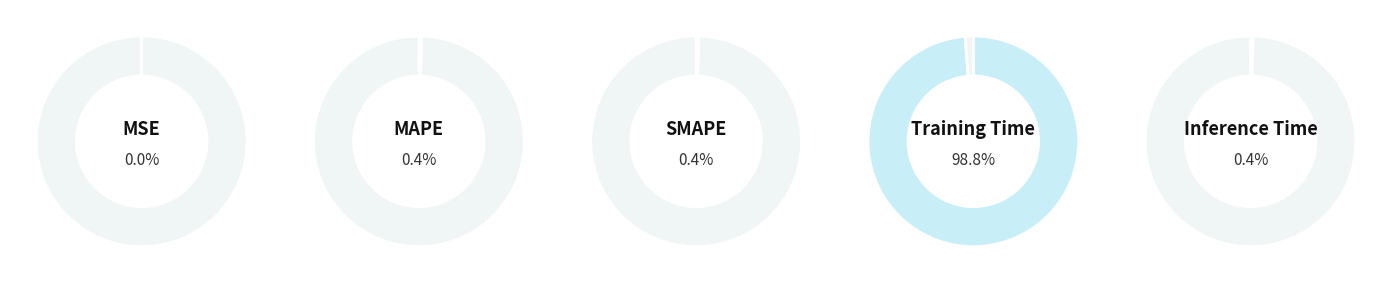

Is SMAPE the majority of the pie?

No